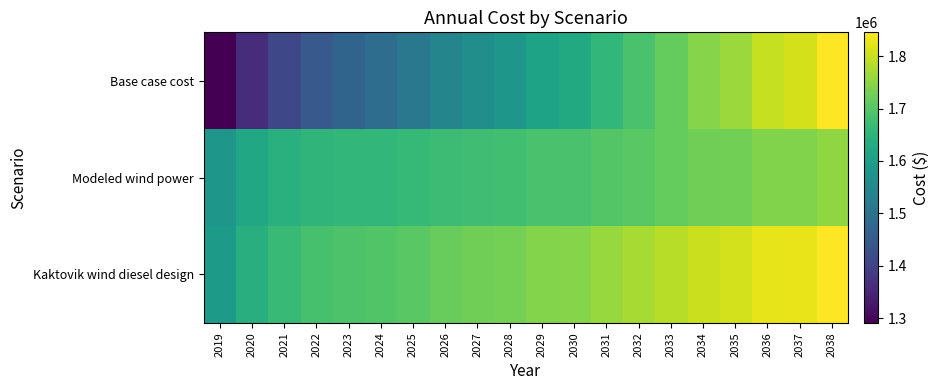

Reading left to right, transcribe all the data shown in this chart.

Base case cost: 2019=1291156.6	2020=1361213.6	2021=1411346.1	2022=1446048.6	2023=1469301.1	2024=1488858.8	2025=1512128.4	2026=1542892.7	2027=1565895.4	2028=1584981.8	2029=1612693.1	2030=1628377.7	2031=1659069.4	2032=1685249.5	2033=1715040.2	2034=1744351.9	2035=1762613.1	2036=1795999.2	2037=1810298.2	2038=1843390.1
Modeled wind power: 2019=1584898.9	2020=1621212.2	2021=1643267.9	2022=1654482.5	2023=1657758.3	2024=1658702.6	2025=1662573.8	2026=1672077.6	2027=1676233.4	2028=1677809.5	2029=1686129.4	2030=1685887.8	2031=1696619.1	2032=1704151.3	2033=1714459.8	2034=1724520.2	2035=1726967.1	2036=1740476.8	2037=1740467.1	2038=1754107.4
Kaktovik wind diesel design: 2019=1594093.8	2020=1638367.6	2021=1666754.8	2022=1682989.5	2023=1690292.0	2024=1694903.7	2025=1702717.7	2026=1716757.2	2027=1724775.9	2028=1729859.6	2029=1742282.7	2030=1745157.6	2031=1760236.1	2032=1771763.8	2033=1786350.2	2034=1800655.1	2035=1806363.7	2036=1824370.0	2037=1827242.2	2038=1845317.5